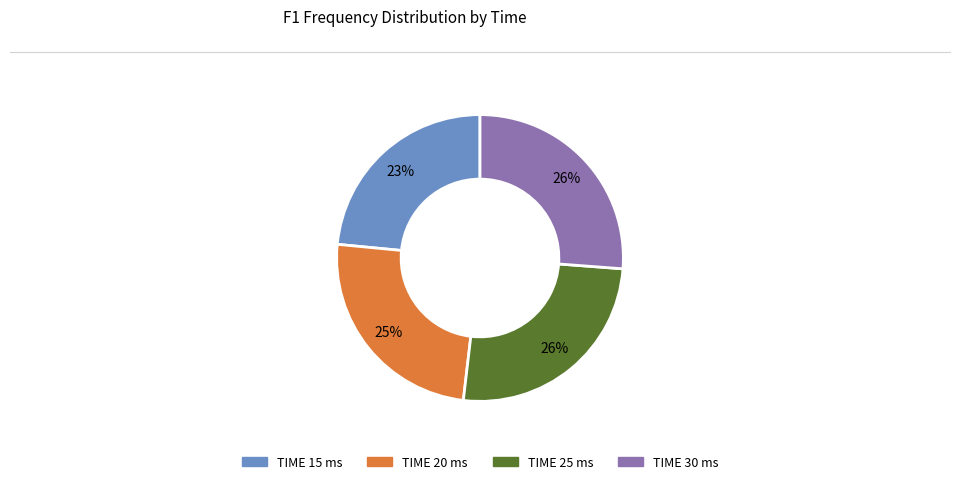

Count the number of slices in the pie.

4